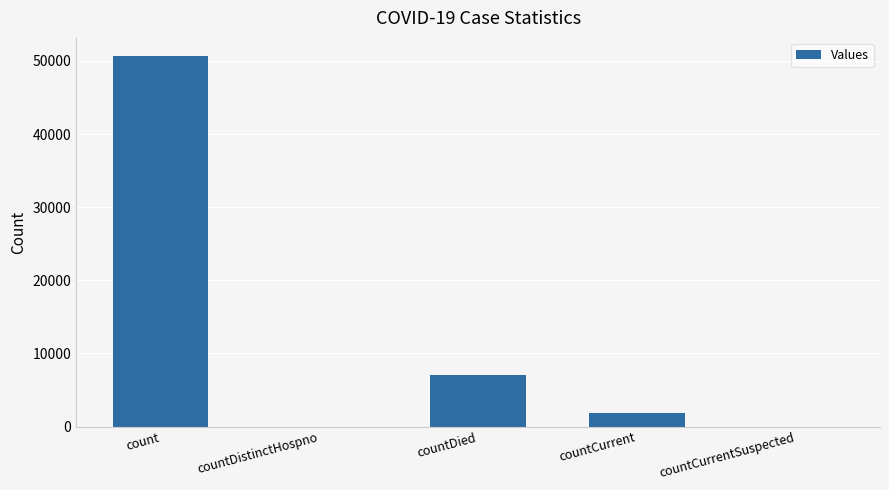

Between count and countCurrent, which is larger?

count